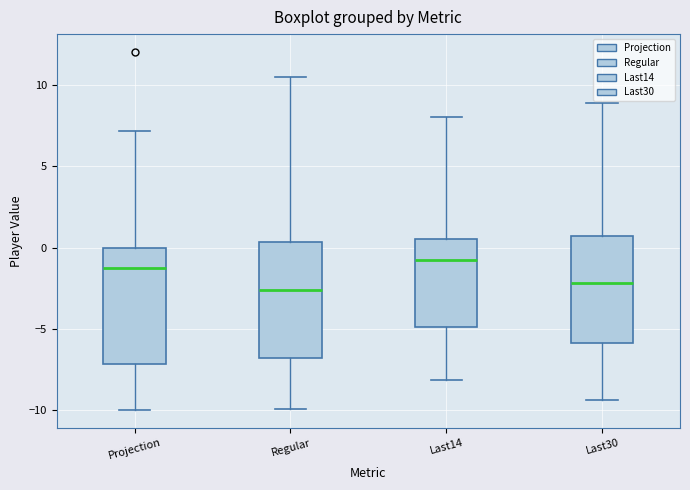

Reading left to right, read every box against the y-axis: the position of its median line, the range the box covers, and the ends of its whiskers. The values are not printed on the chart, so give them approximately, as read against the axis.

Projection: median -1.5, box -7.0 to 0.0, whiskers -10.0 to 7.0
Regular: median -2.5, box -7.0 to 0.5, whiskers -10.0 to 10.5
Last14: median -0.5, box -5.0 to 0.5, whiskers -8.0 to 8.0
Last30: median -2.0, box -6.0 to 0.5, whiskers -9.5 to 9.0